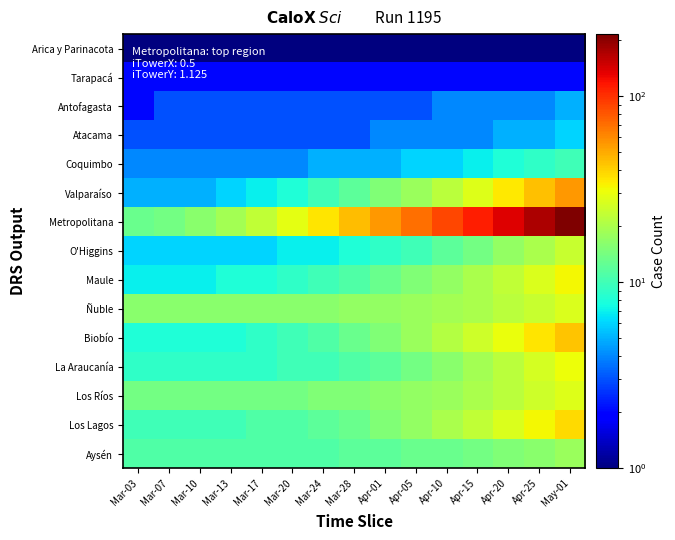

What is the total value across all series at Apr-05?

226